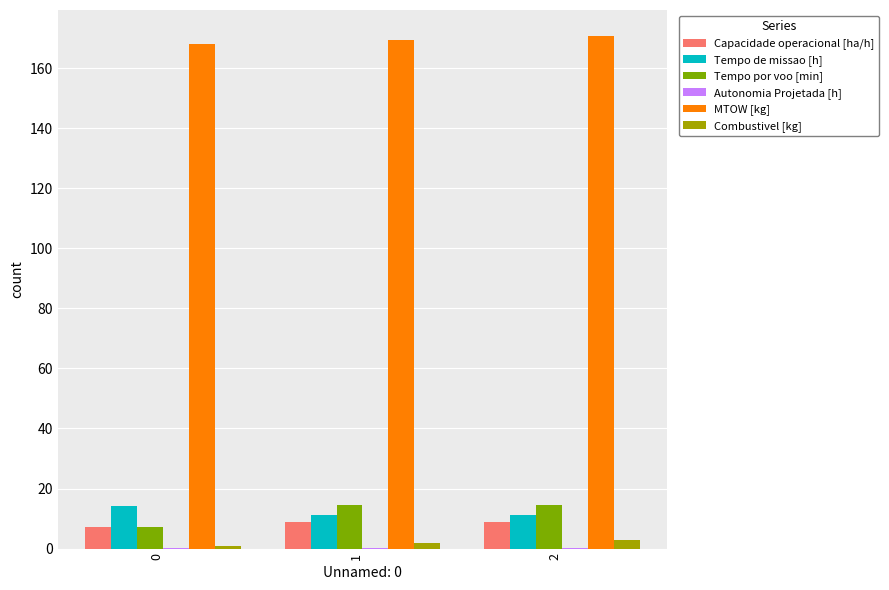

The value of Tempo de missao [h] at 2 is 11.2. True or false?

True